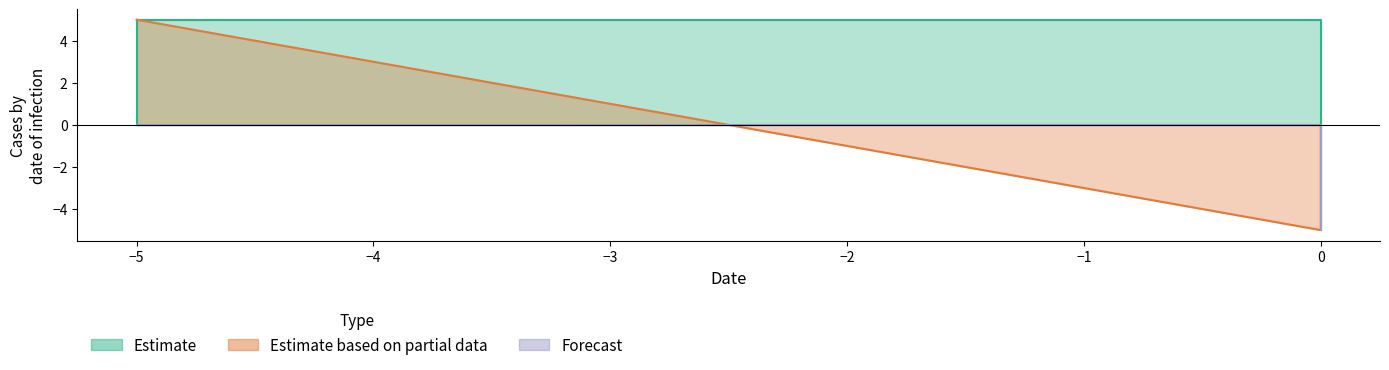

What is the sum of all Estimate values?

10